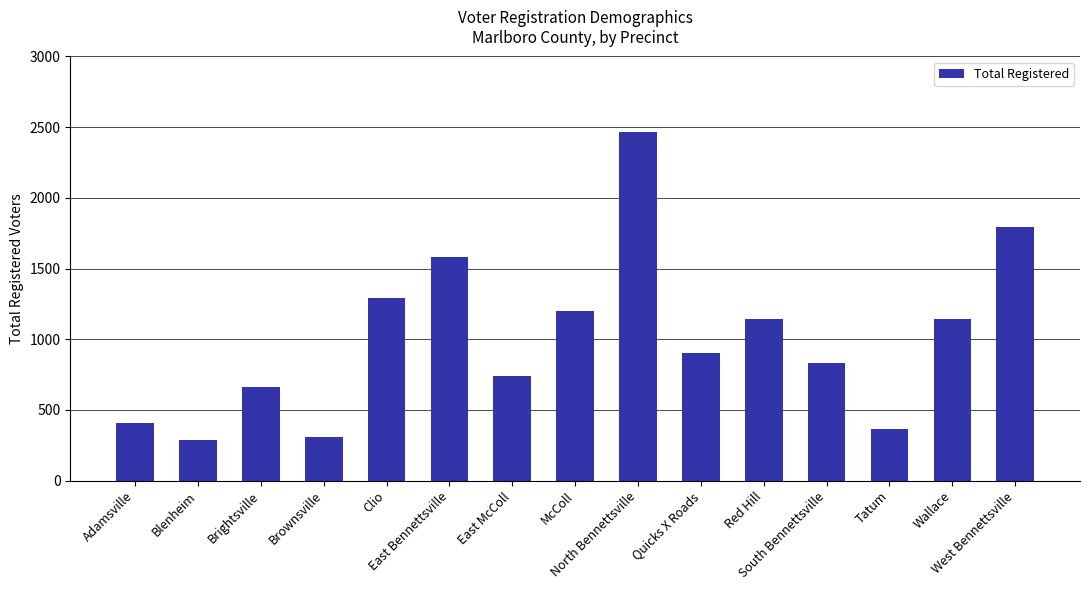

What is the average value?

1008